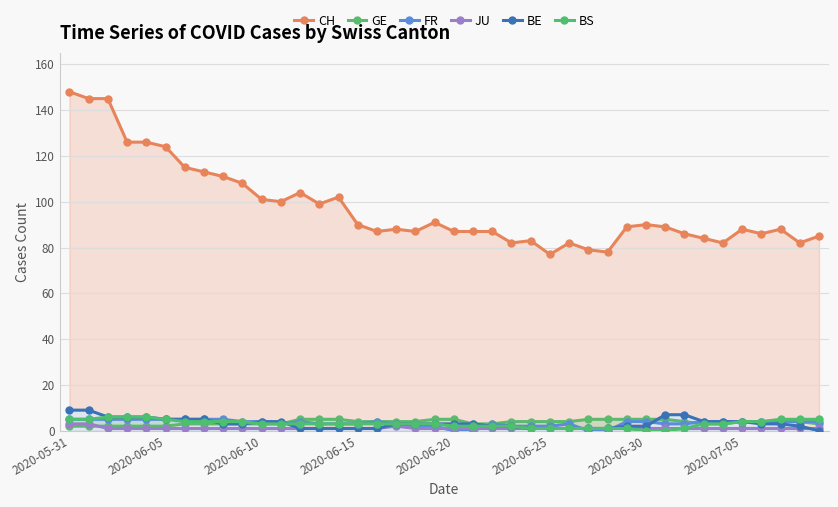

Between 13 and 28, which is larger?

13